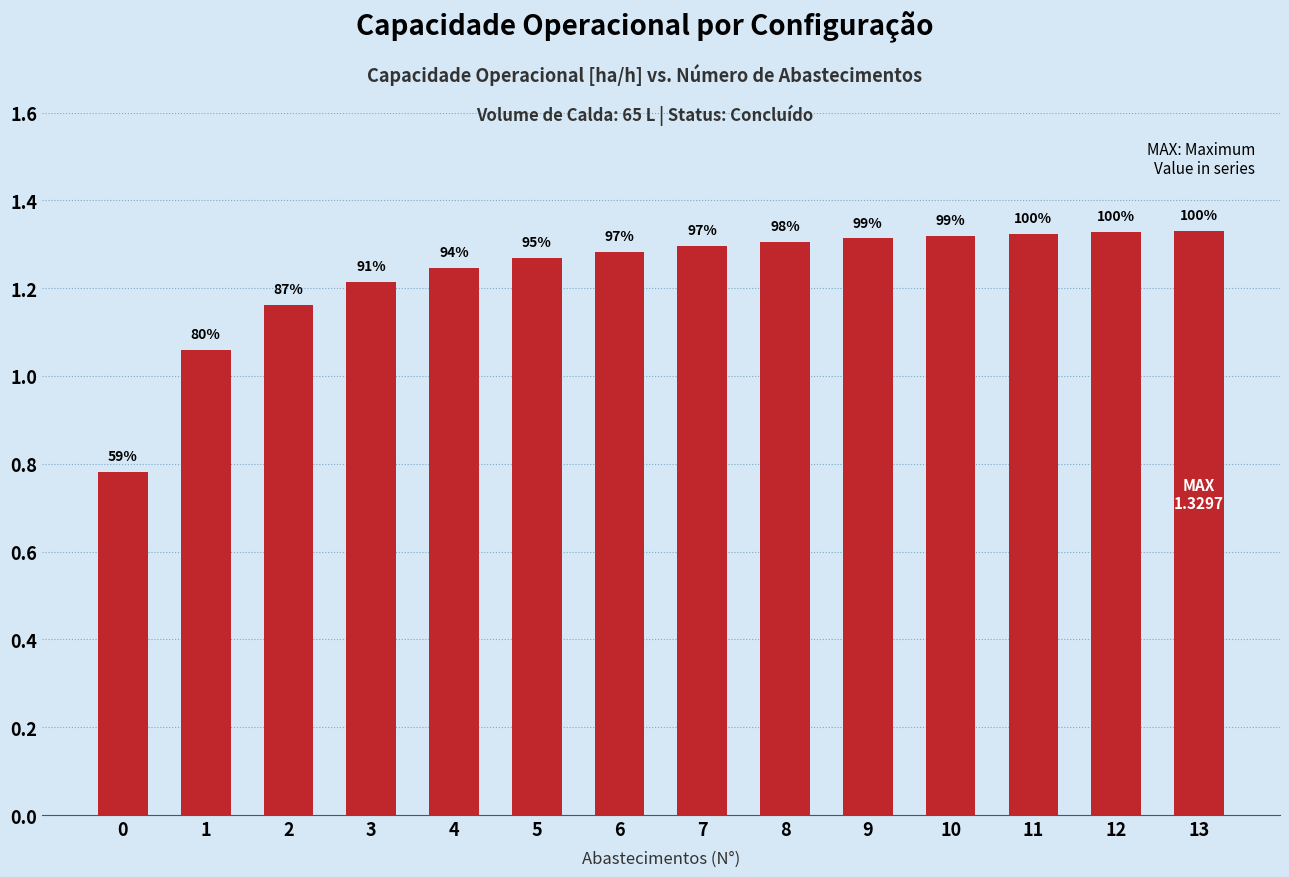

Does the chart contain any negative values?

No